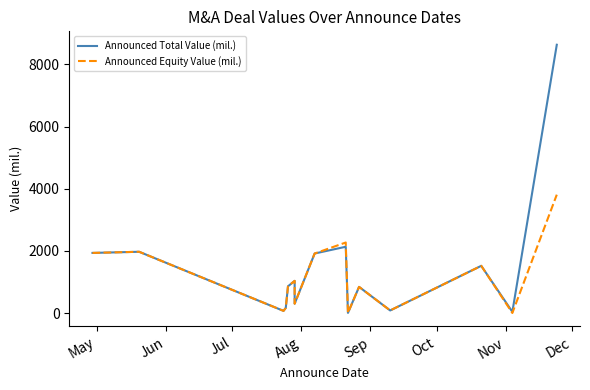

What is the sum of all Announced Equity Value (mil.) values?

16832.2